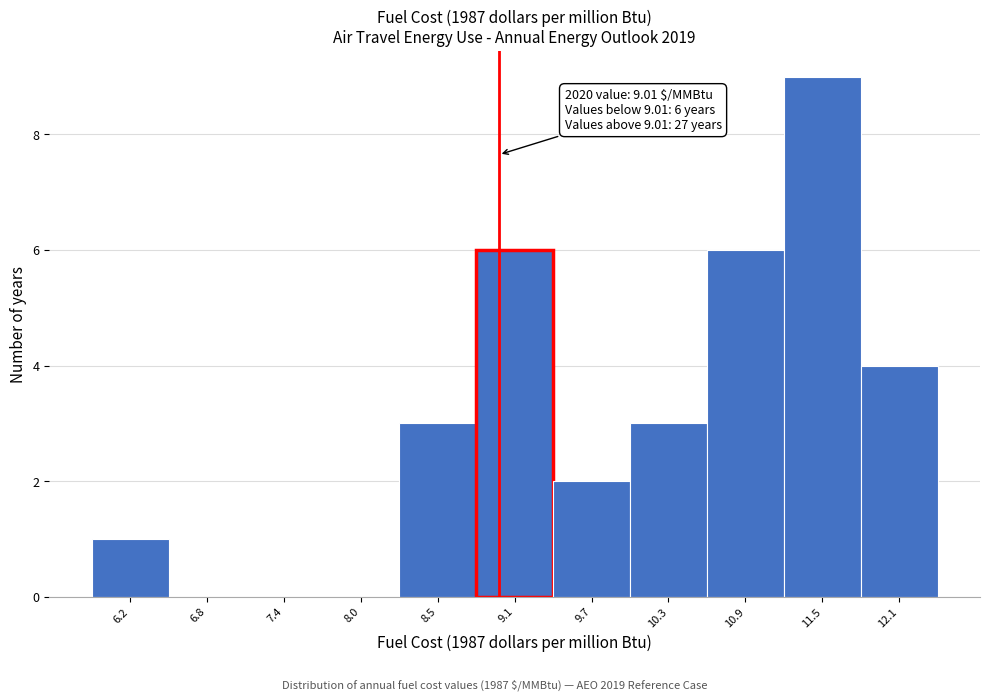

Over which range of the x-axis is the bar tallest?

11.2 to 11.8